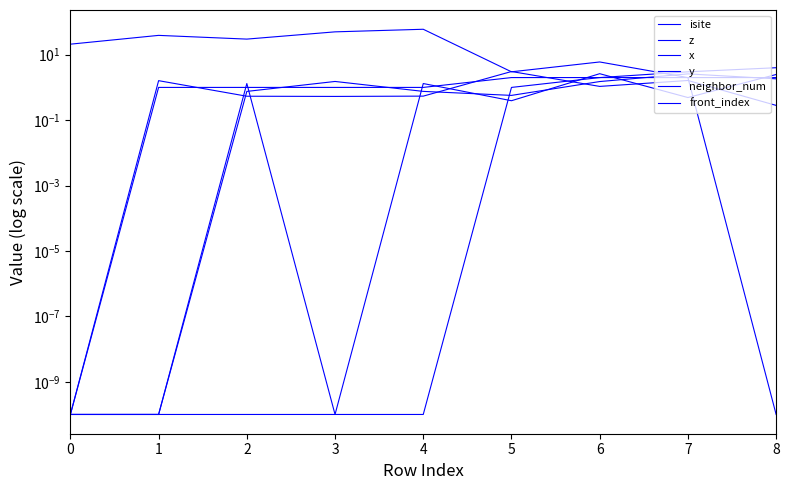

True or false: neighbor_num has more than 1 points higher than both neighbors.

False